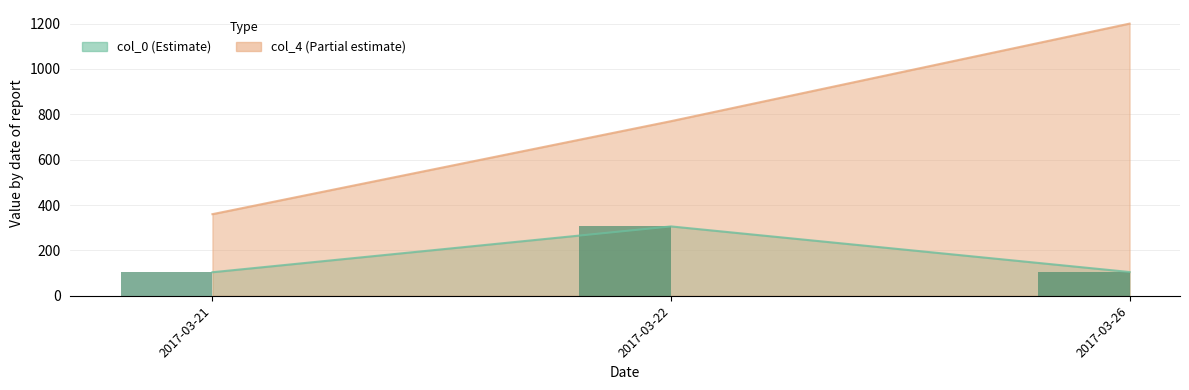

What is the approximate value at 2017-03-22?

306